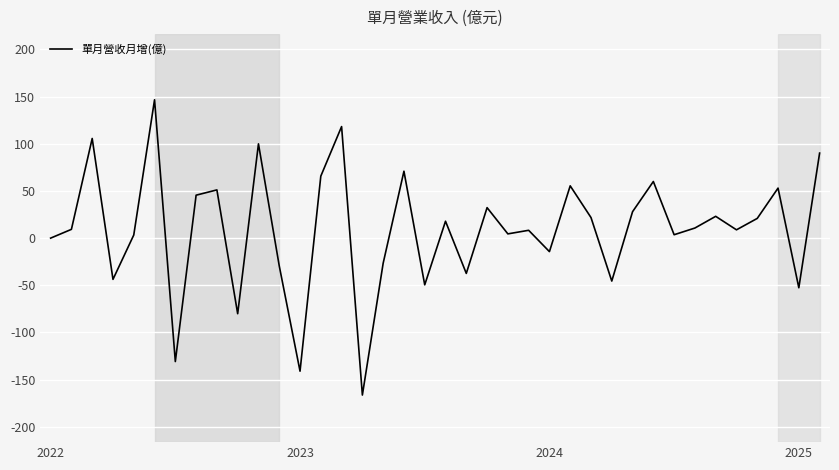

What is the greatest value displayed?

146.6